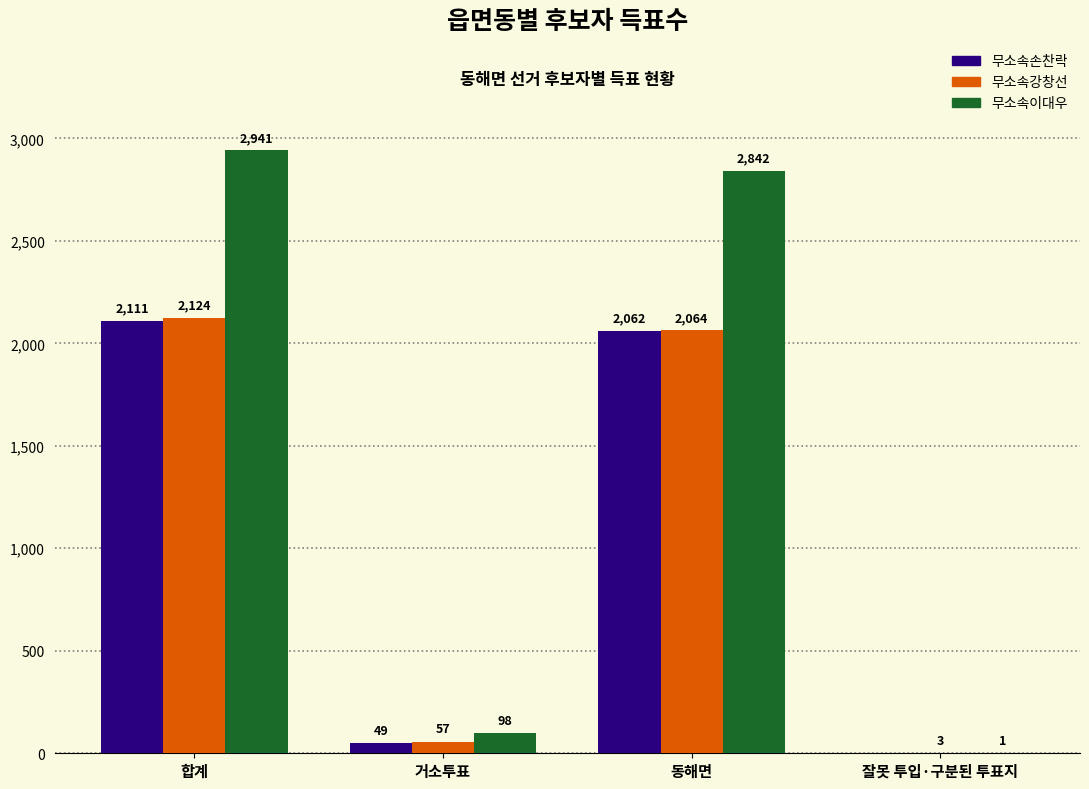

Where does the 무소속강창선 series first go above 2064?

합계